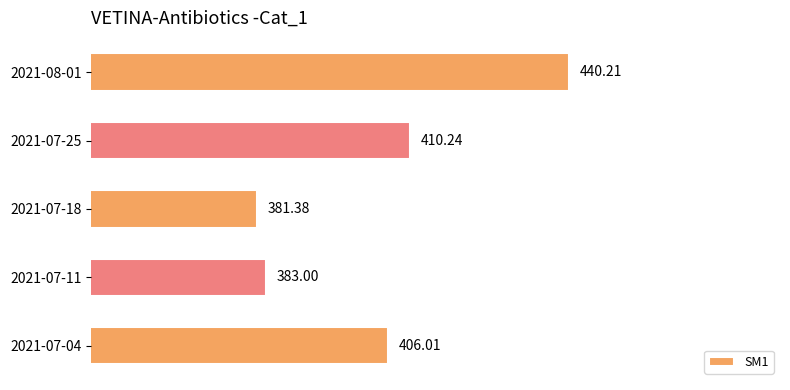

Rank the categories by value from lowest to highest.

2021-07-18, 2021-07-11, 2021-07-04, 2021-07-25, 2021-08-01